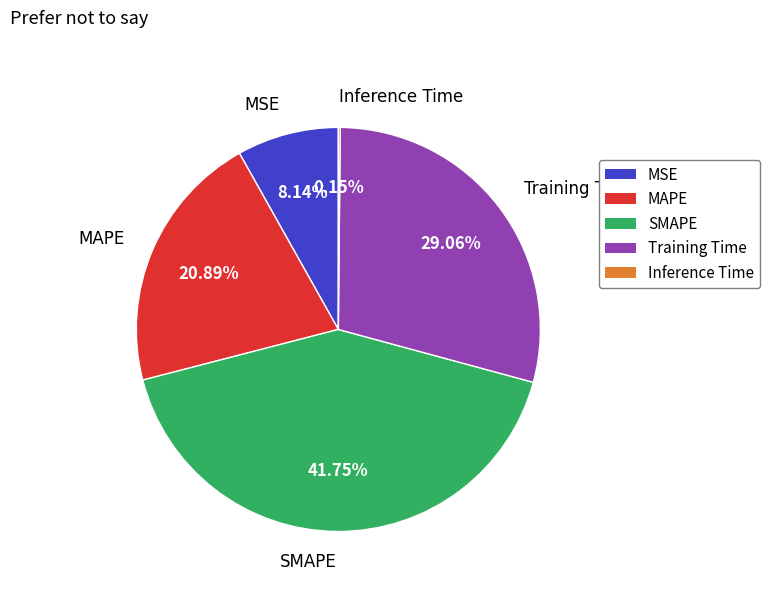

To the nearest percent, what portion does MAPE represent?

21%